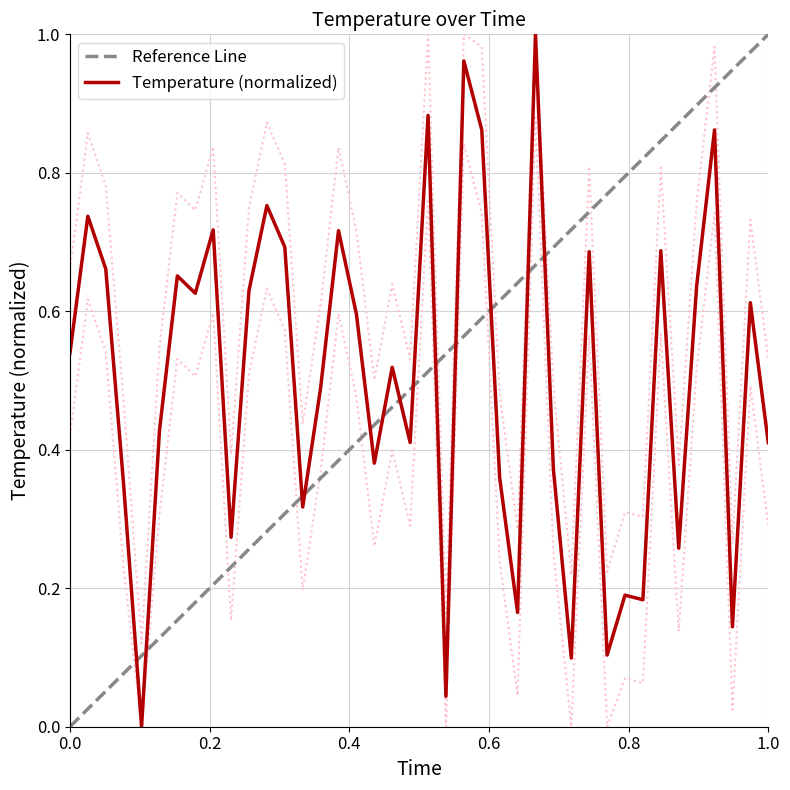

The value at 6 is 0.7. True or false?

True